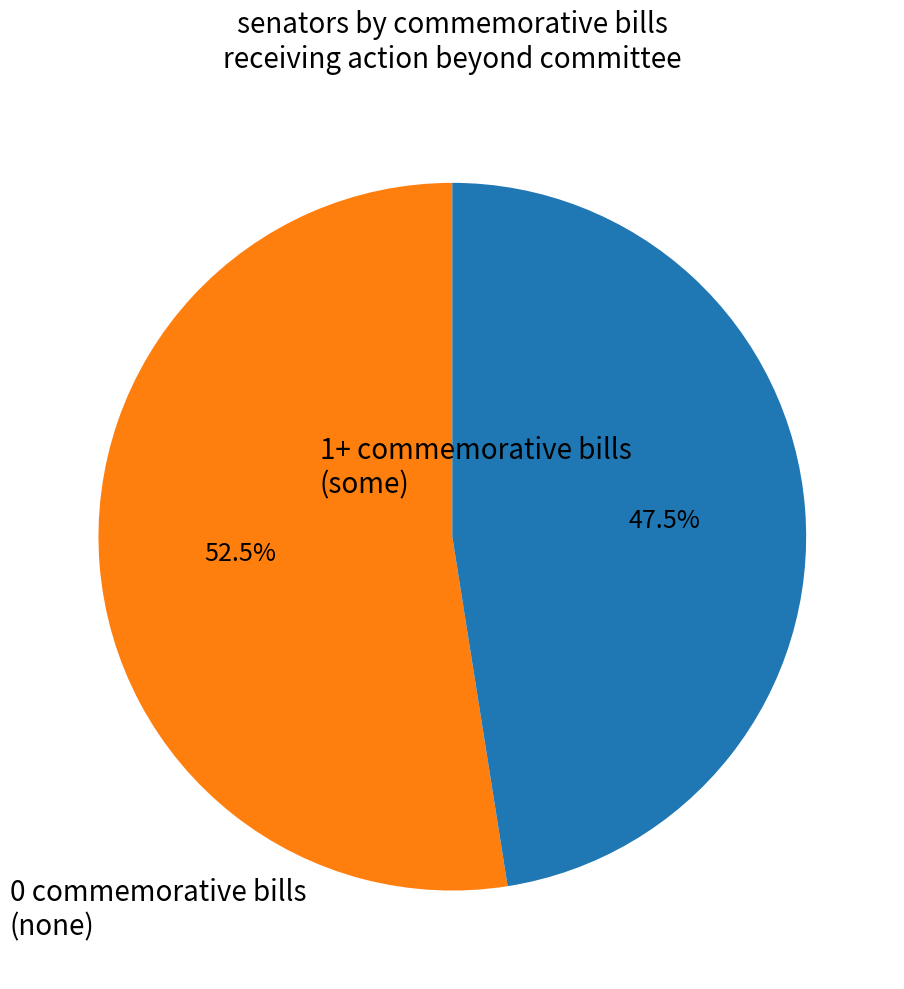

Count the number of slices in the pie.

2